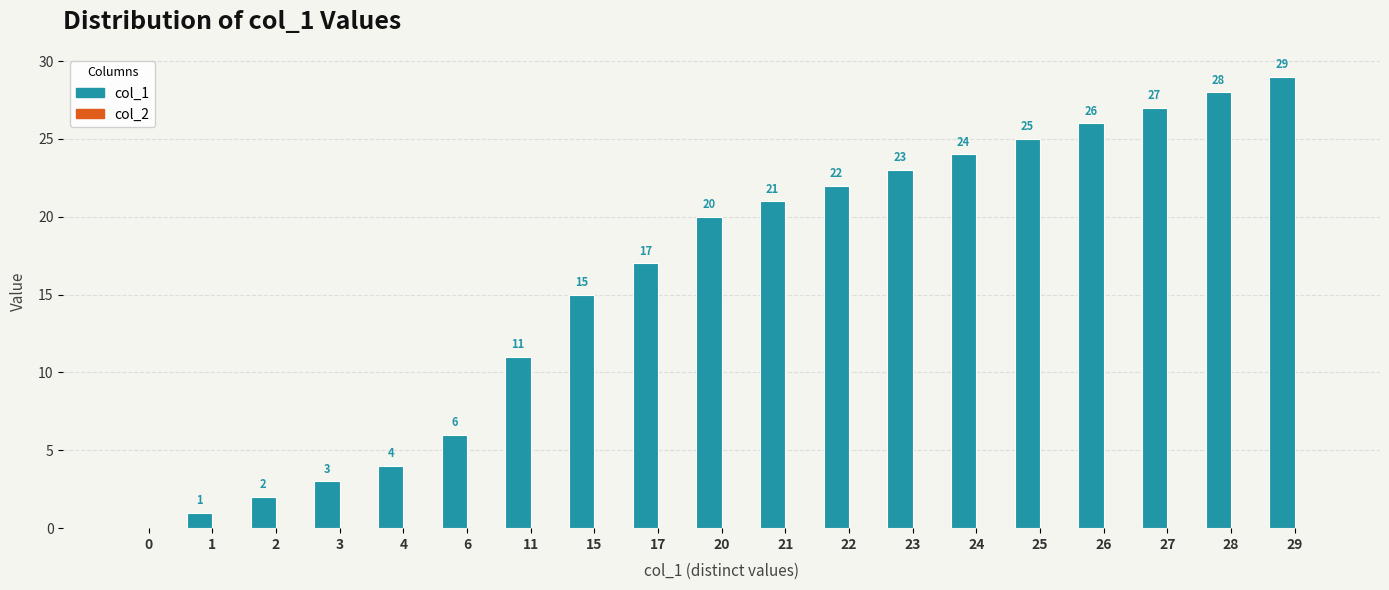

The chart shows a value of 25 at 25. True or false?

True